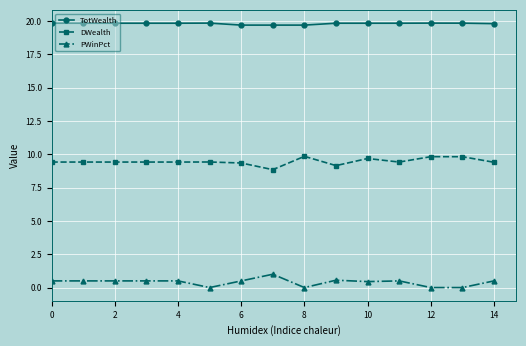

What is the difference between the maximum and minimum values in the TotWealth series?

0.2